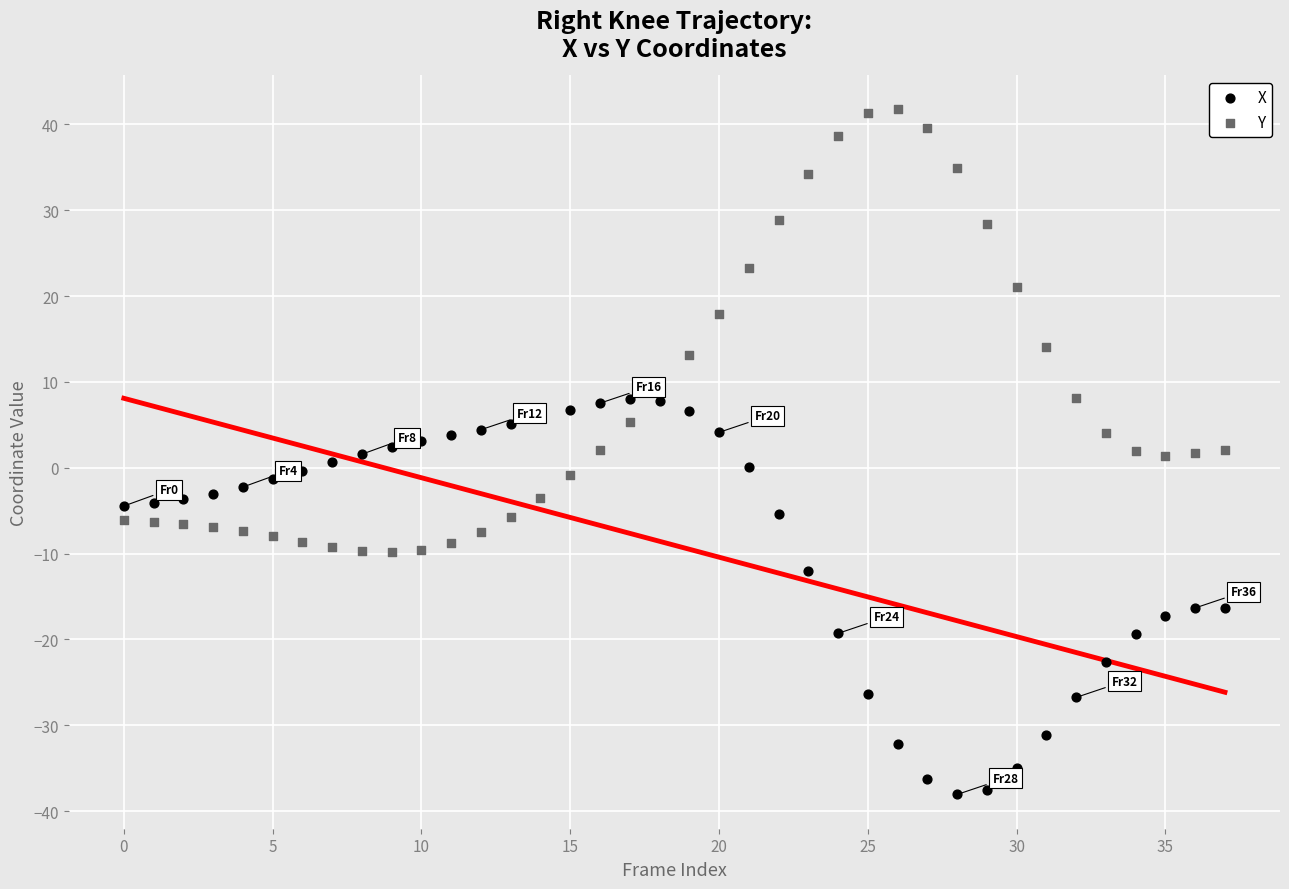

Which series reaches the maximum Y coordinate?

Y